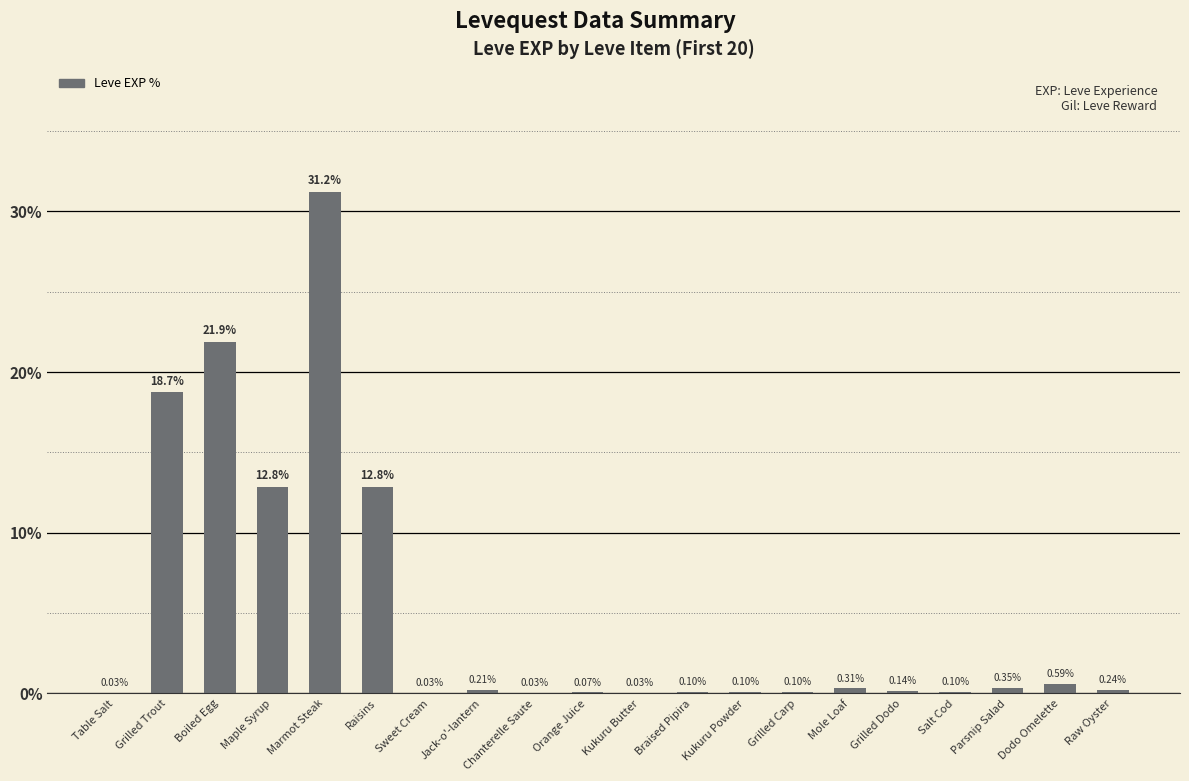

Which category has the highest value across all series?

Marmot Steak